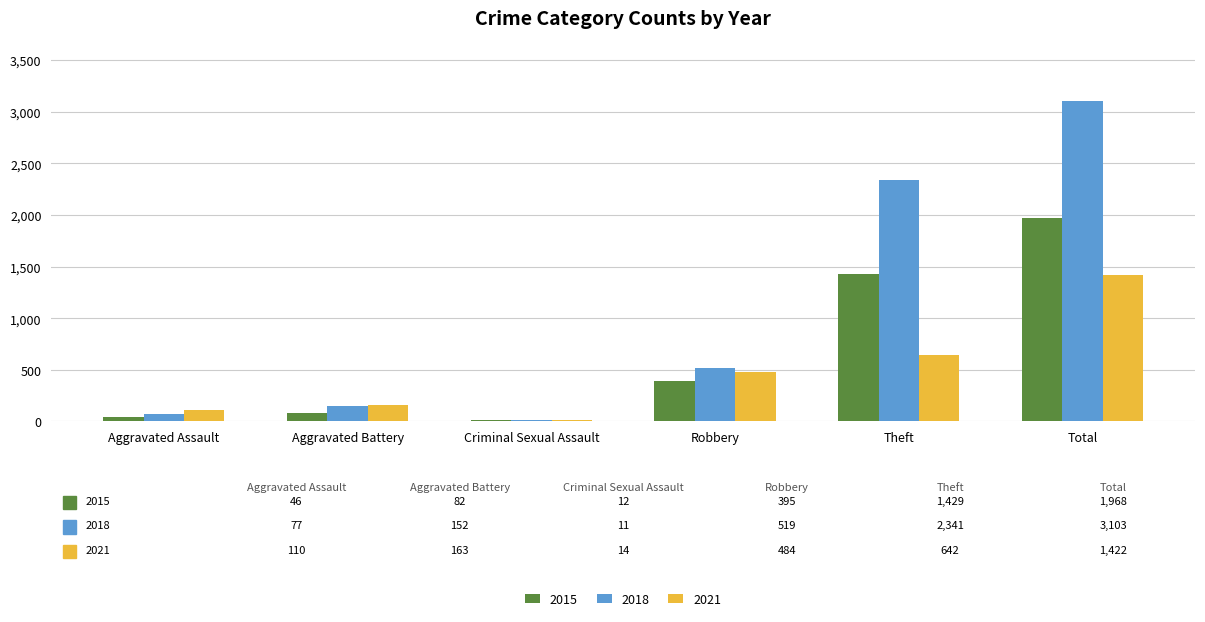

Reading right to left, what are all the values shown in this chart?

2015: 1968	1429	395	12	82	46
2018: 3103	2341	519	11	152	77
2021: 1422	642	484	14	163	110